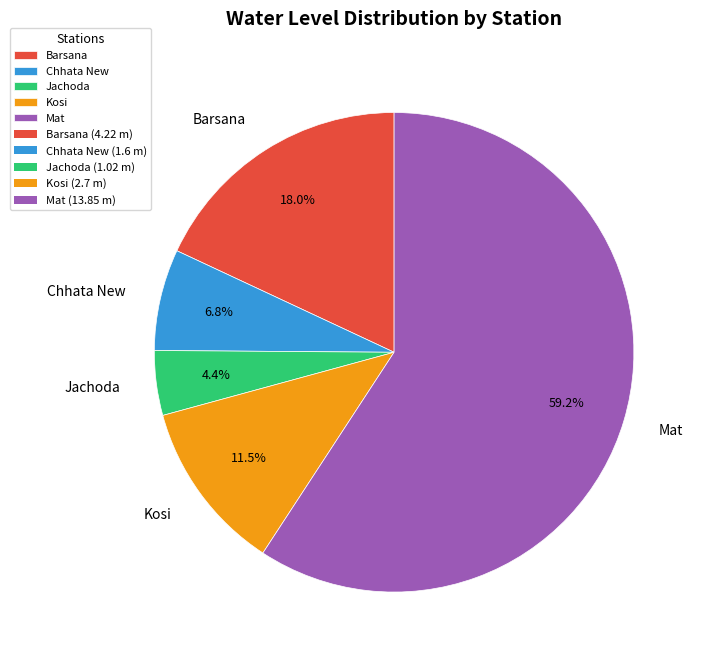

Approximately how many times larger is the value at Barsana compared to Jachoda?

4.1